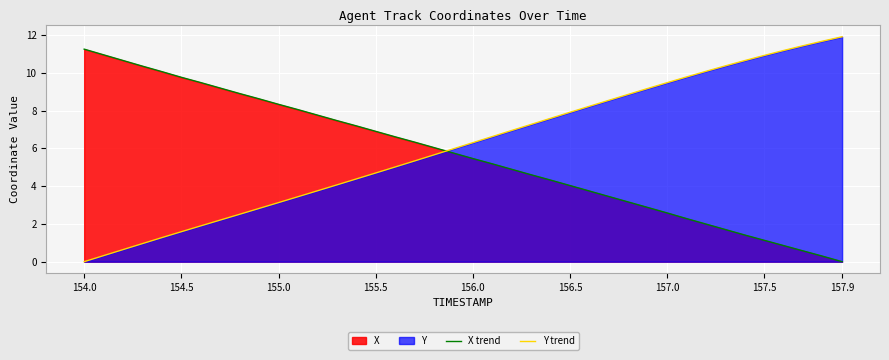

Does the chart display data point markers on the line(s)?

No